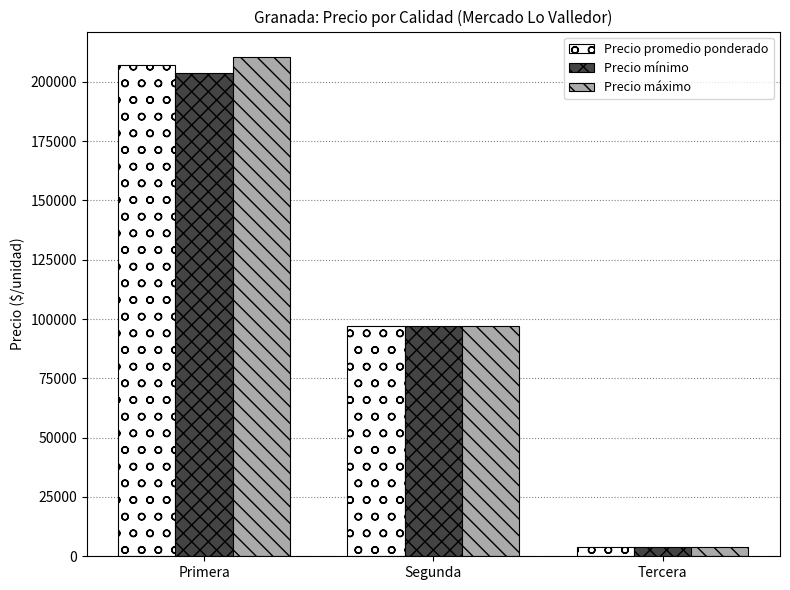

How many data points does each series have?

3